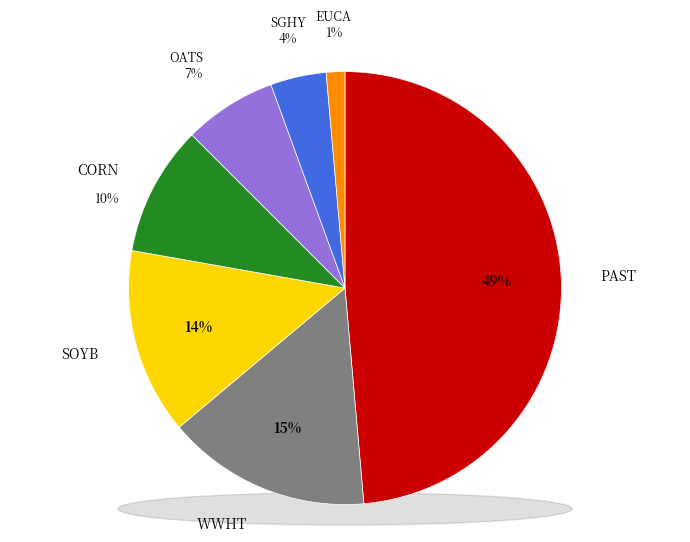

To the nearest percent, what is the average slice percentage?

14%